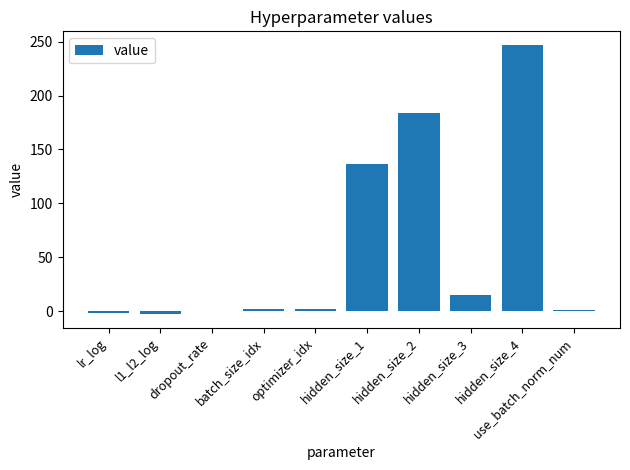

The value at hidden_size_1 is 191.5. True or false?

False